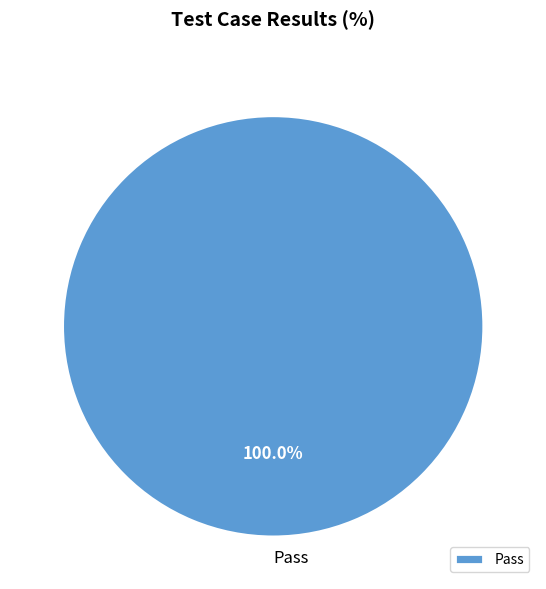

Count the number of slices in the pie.

1